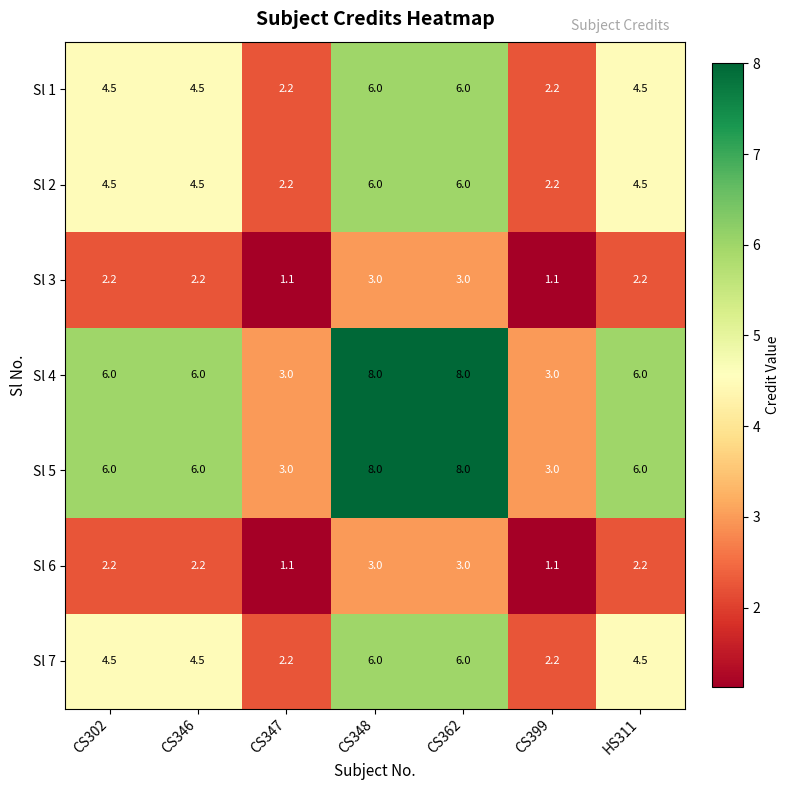

What is the lowest value of the Sl 2 series?

2.2